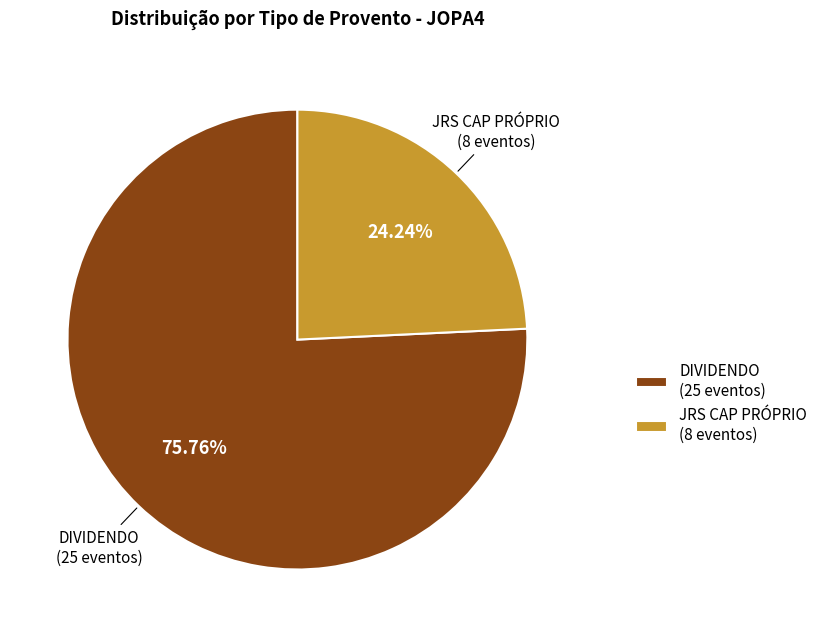

How many slices are in this pie chart?

2